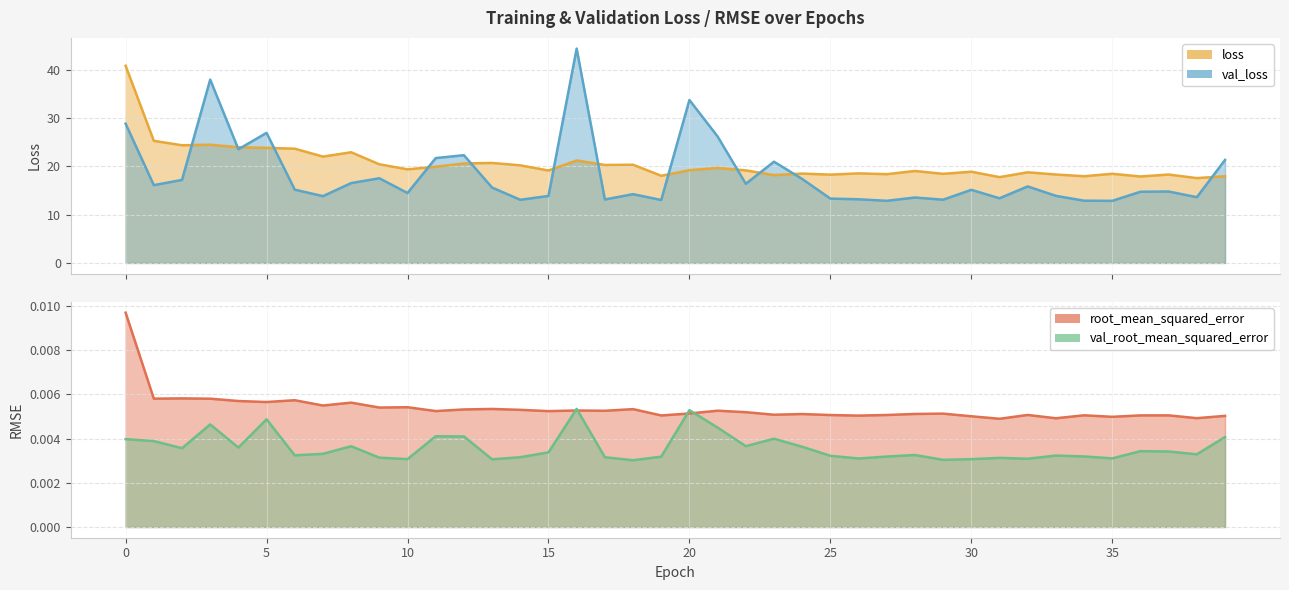

True or false: loss and root_mean_squared_error cross at least once.

False